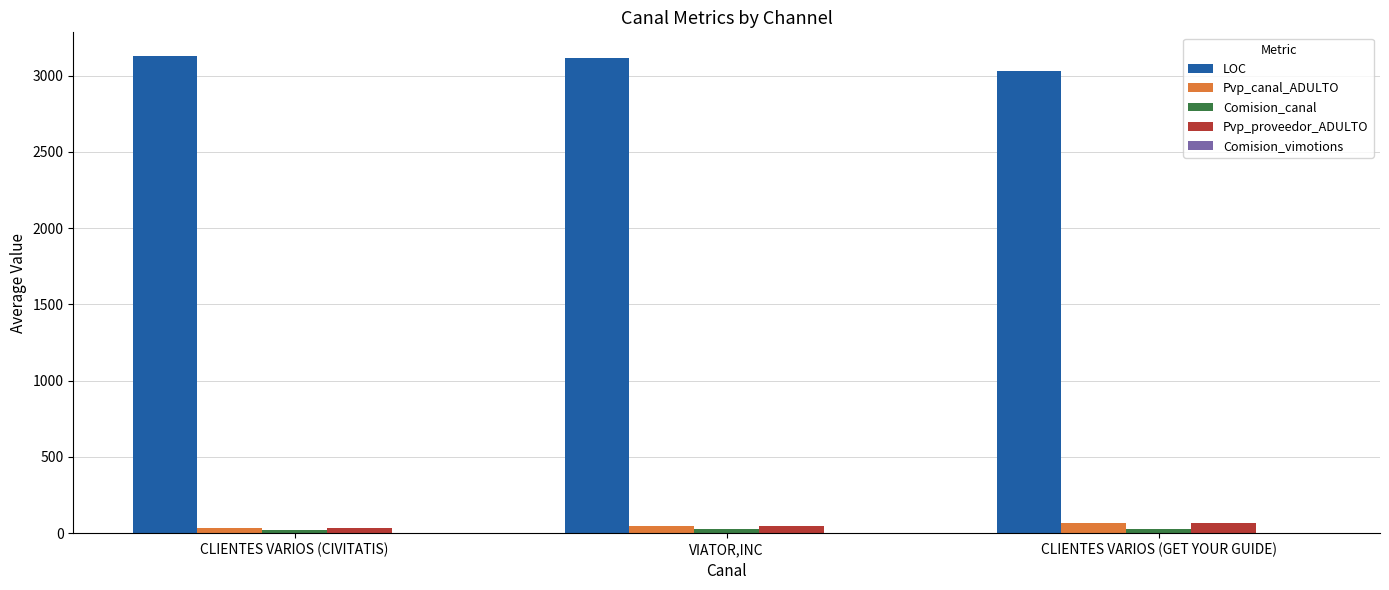

Which series has the largest total across all categories?

LOC